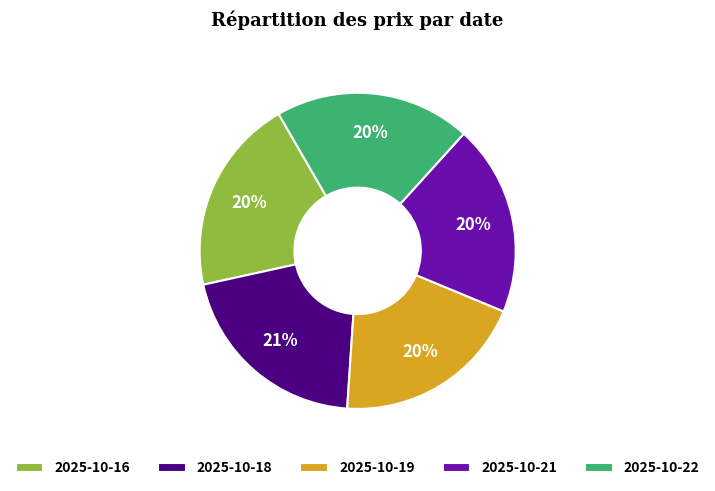

To the nearest percent, what is the average slice percentage?

20%